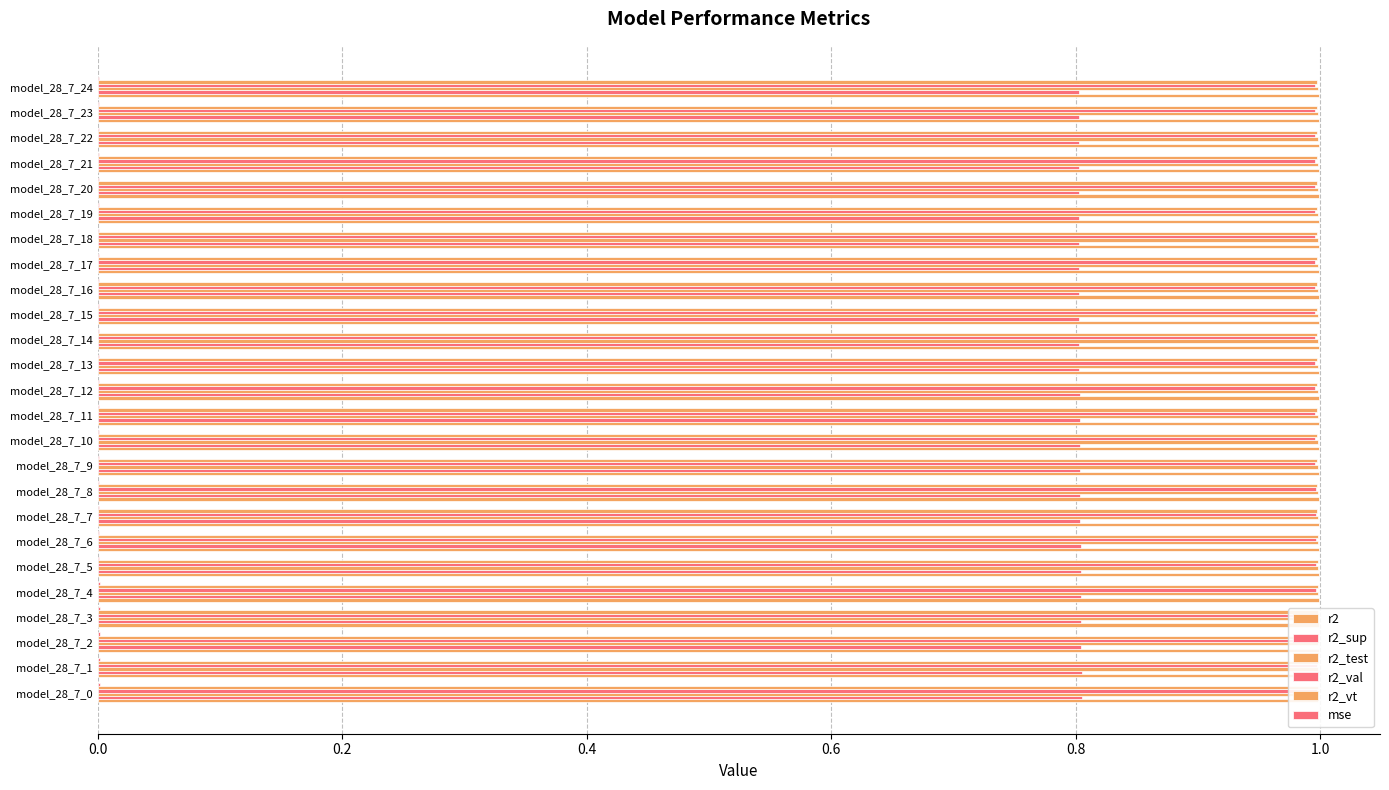

What is the sum of all r2_vt values?

24.9